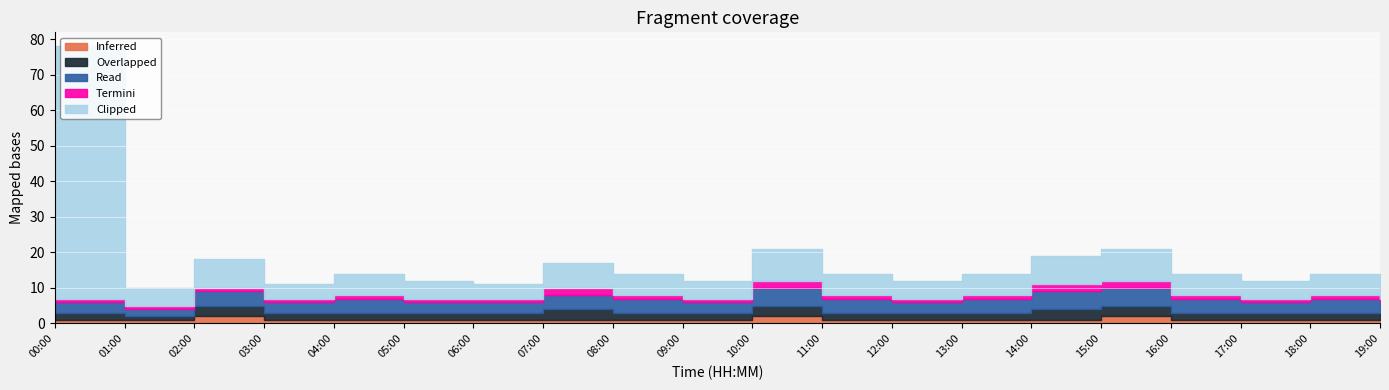

What value does the Termini series have at 08:00?

1